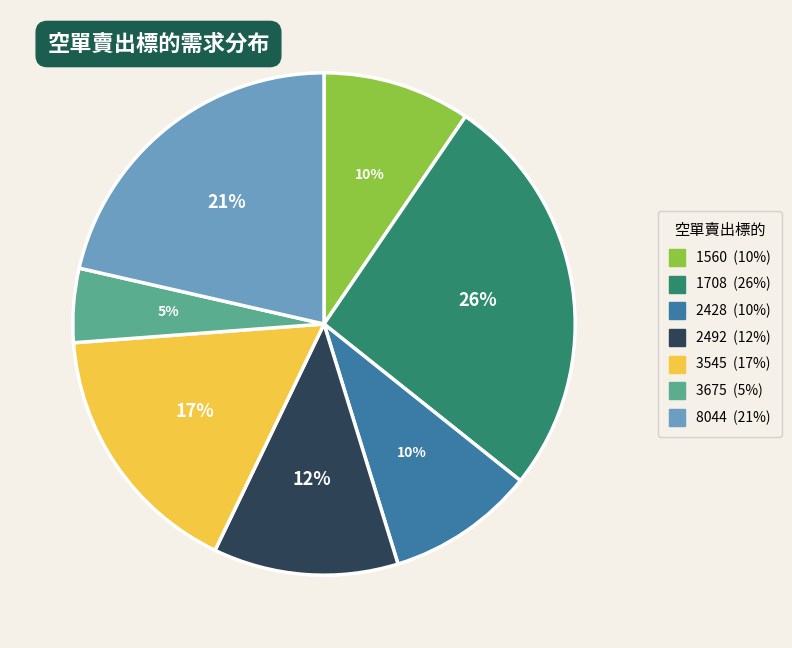

Is it true that 2428 is 1% of the pie?

False